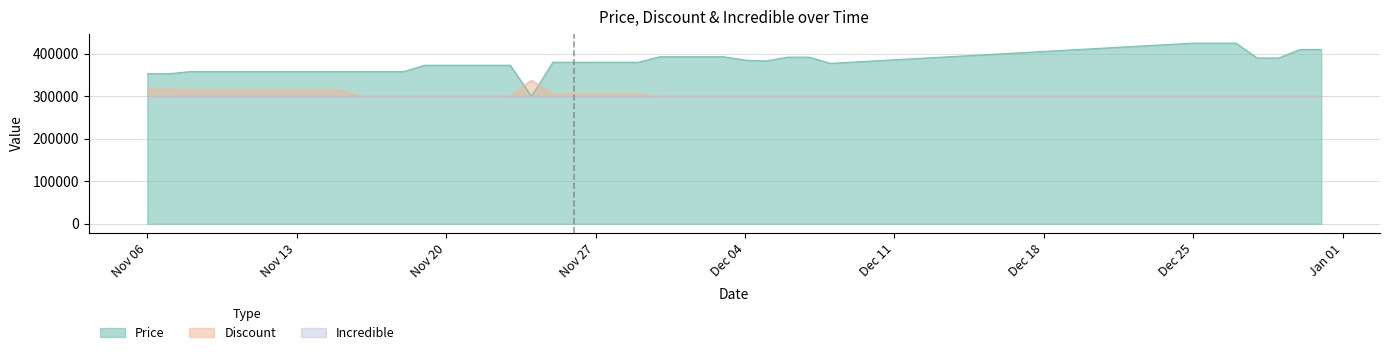

After their last crossing, which series has the higher values: Discount or Price?

Price